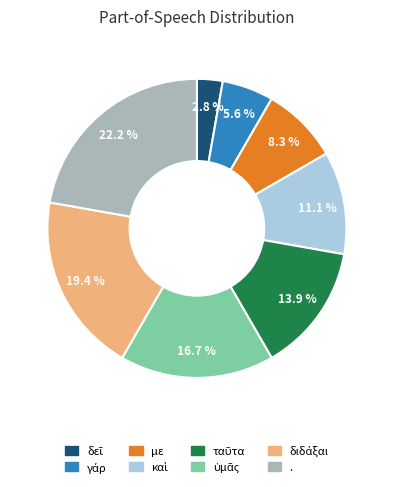

Does any single category account for the majority?

No